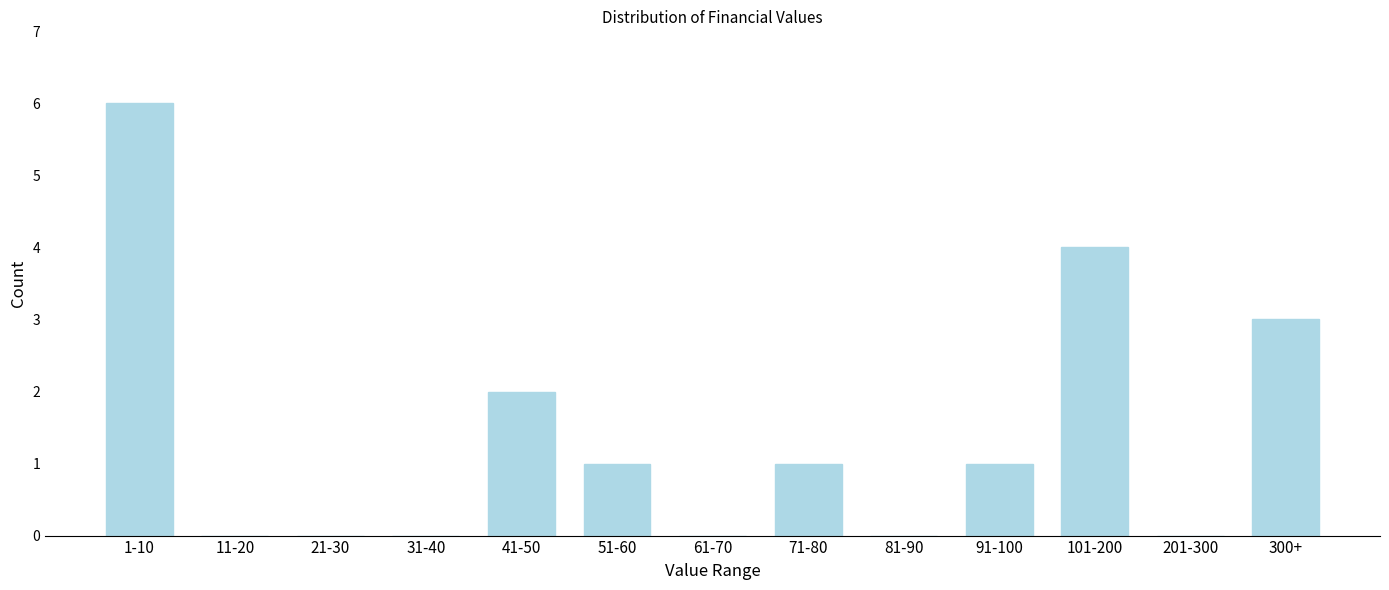

Reading left to right, what are all the values shown in this chart?

1-10=6	11-20=0	21-30=0	31-40=0	41-50=2	51-60=1	61-70=0	71-80=1	81-90=0	91-100=1	101-200=4	201-300=0	300+=3